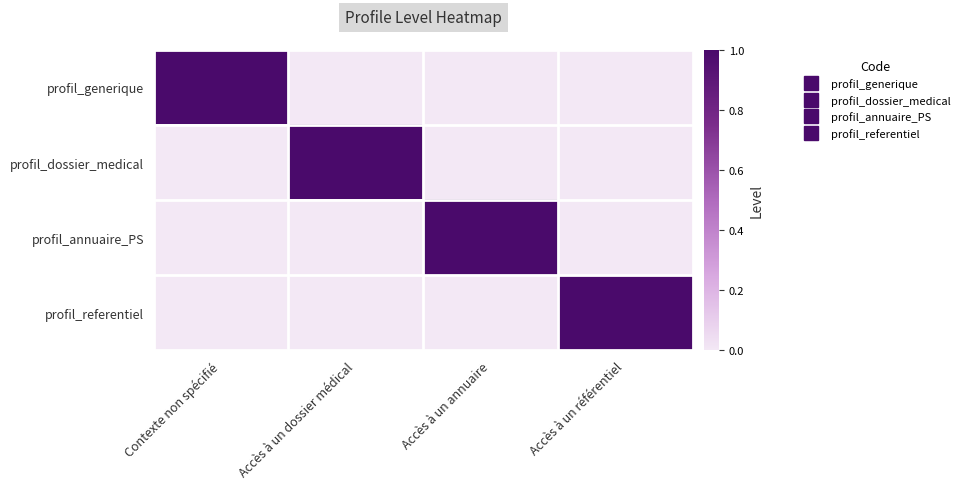

Which series changed the most between Accès à un annuaire and Accès à un référentiel?

profil_annuaire_PS